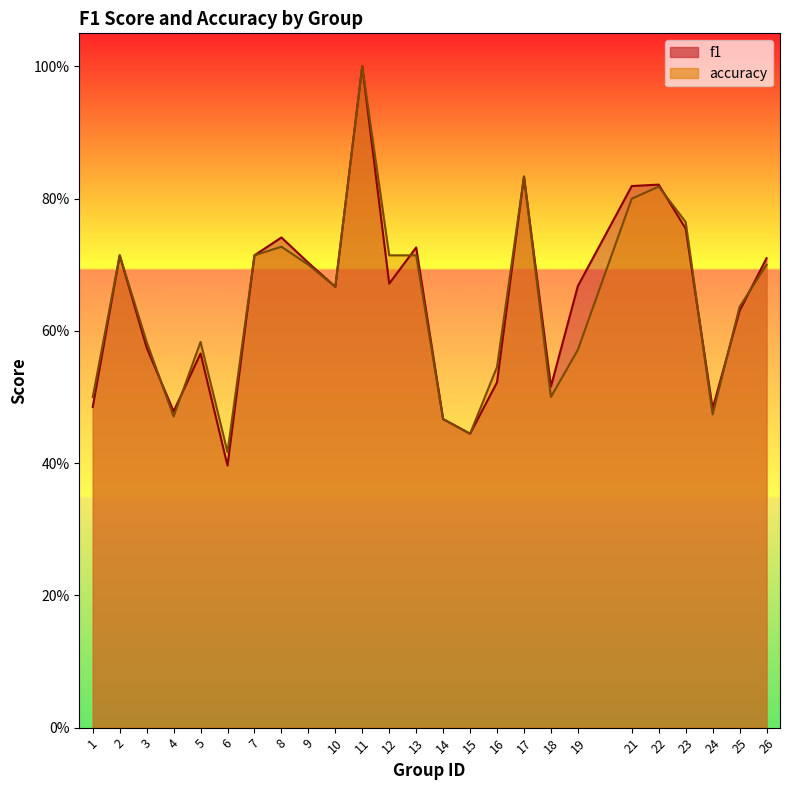

Between which two adjacent categories do accuracy and f1 first intersect?

3 and 4